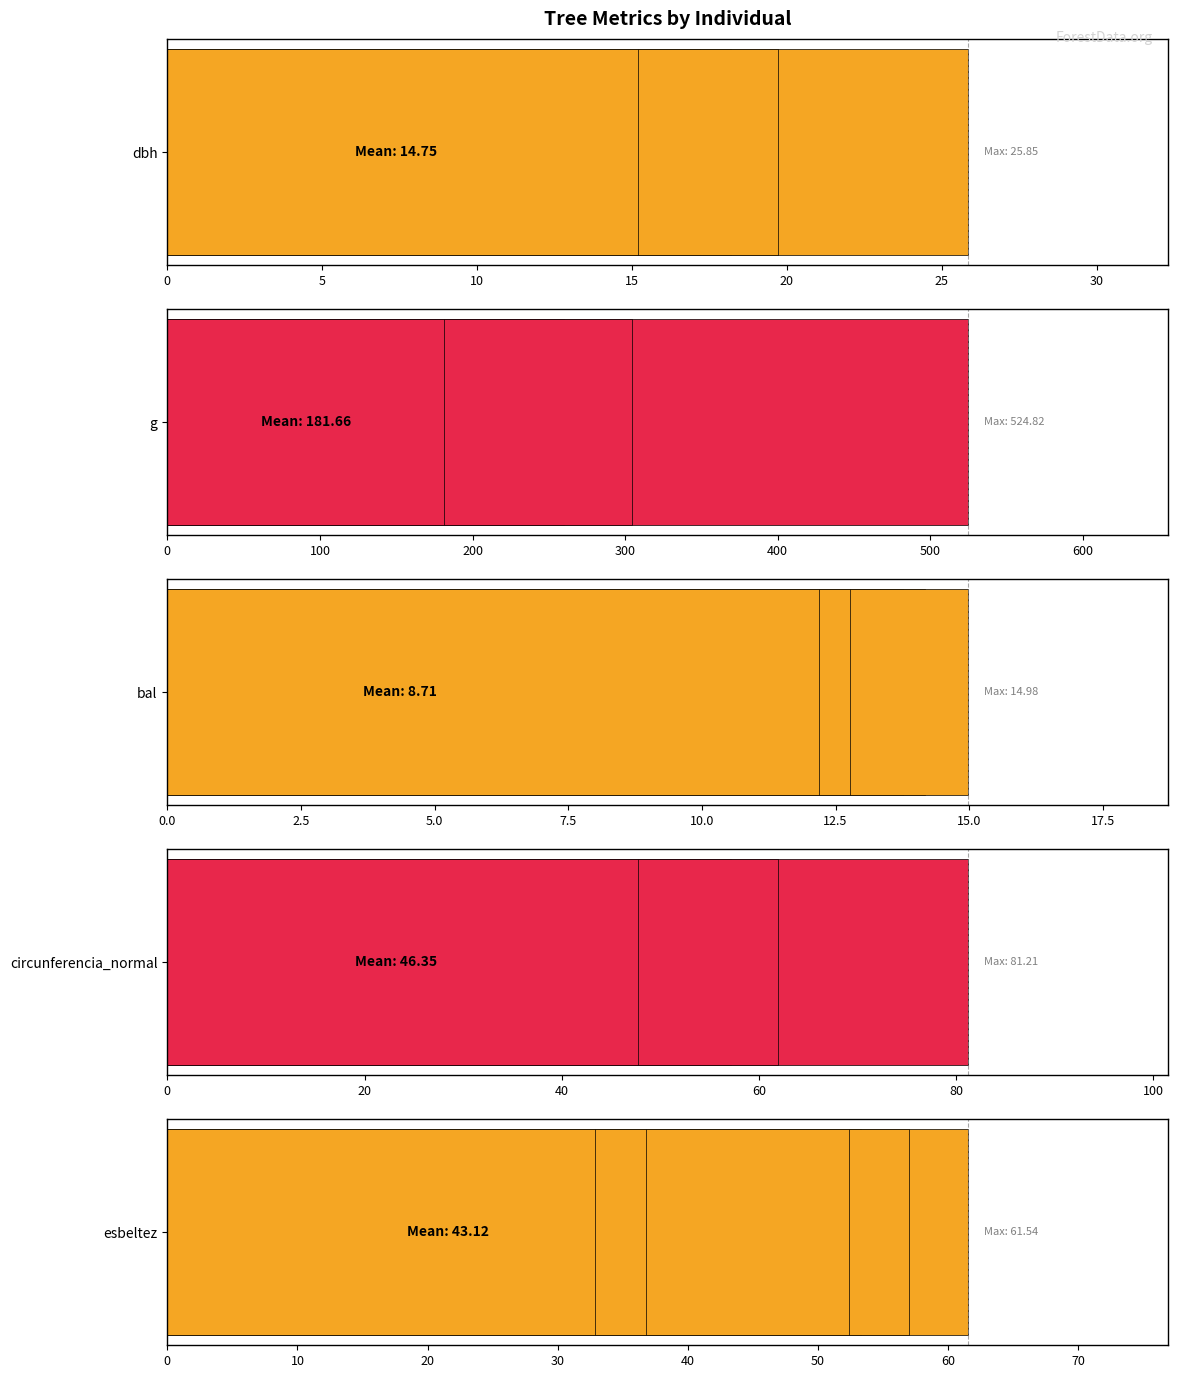

The value of bal at 15 is 9.2. True or false?

False